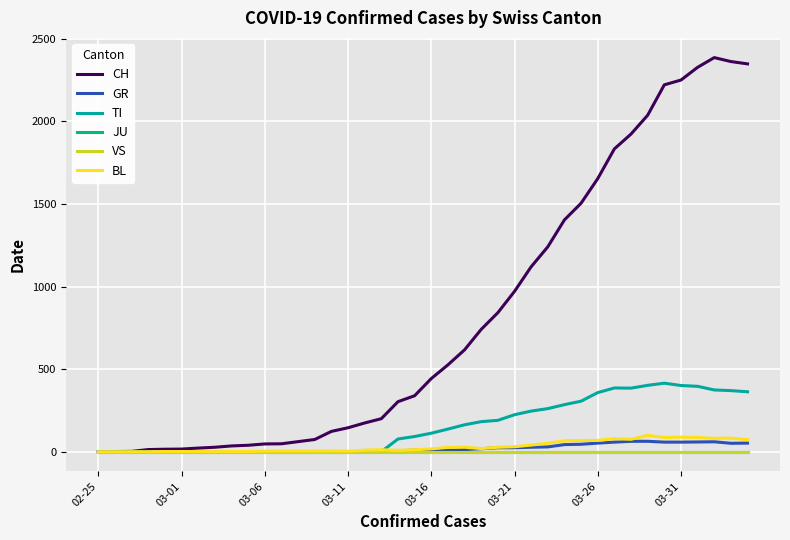

Does the chart have visible grid lines?

Yes